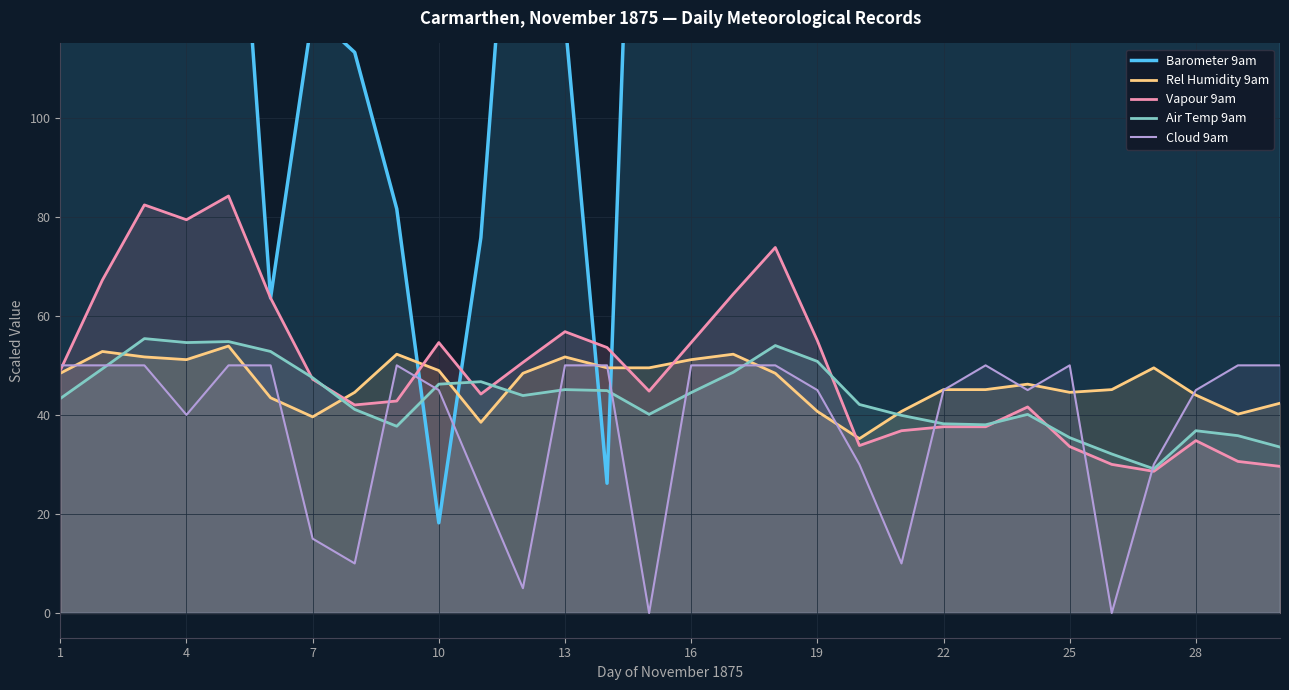

The value of Air Temp 9am at 22 is 38.2. True or false?

True